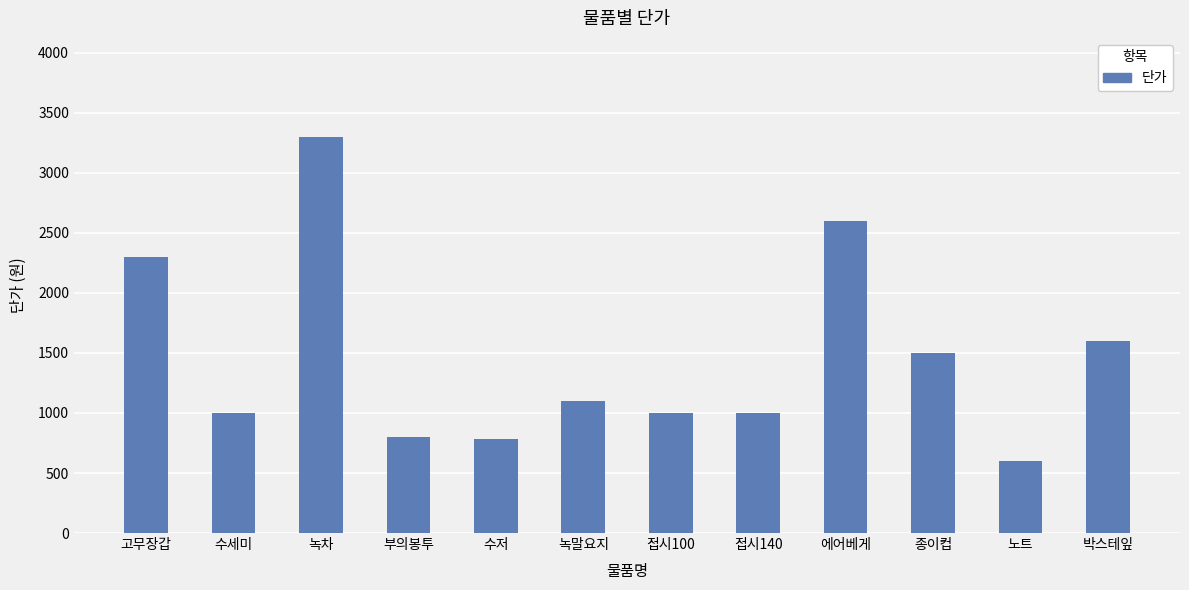

Is it true that the value at 종이컵 is 2367?

False